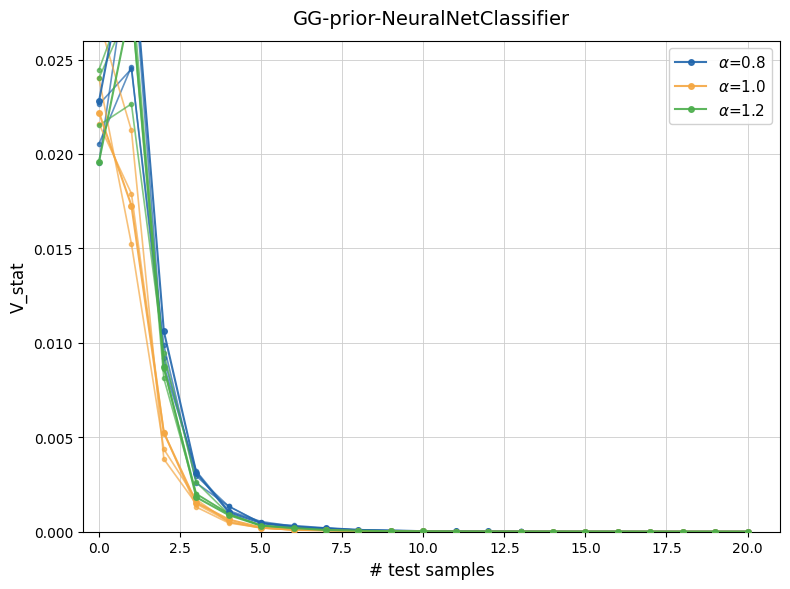

The value of Group 1 at 11 is 0.0. True or false?

True